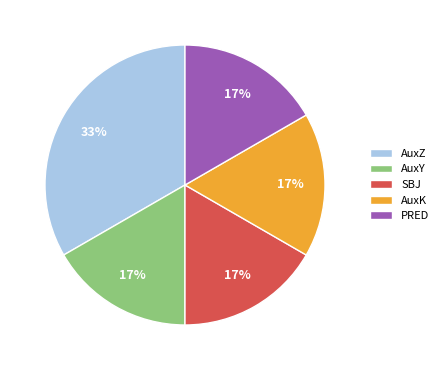

Combined, do PRED and SBJ account for over 50%?

No